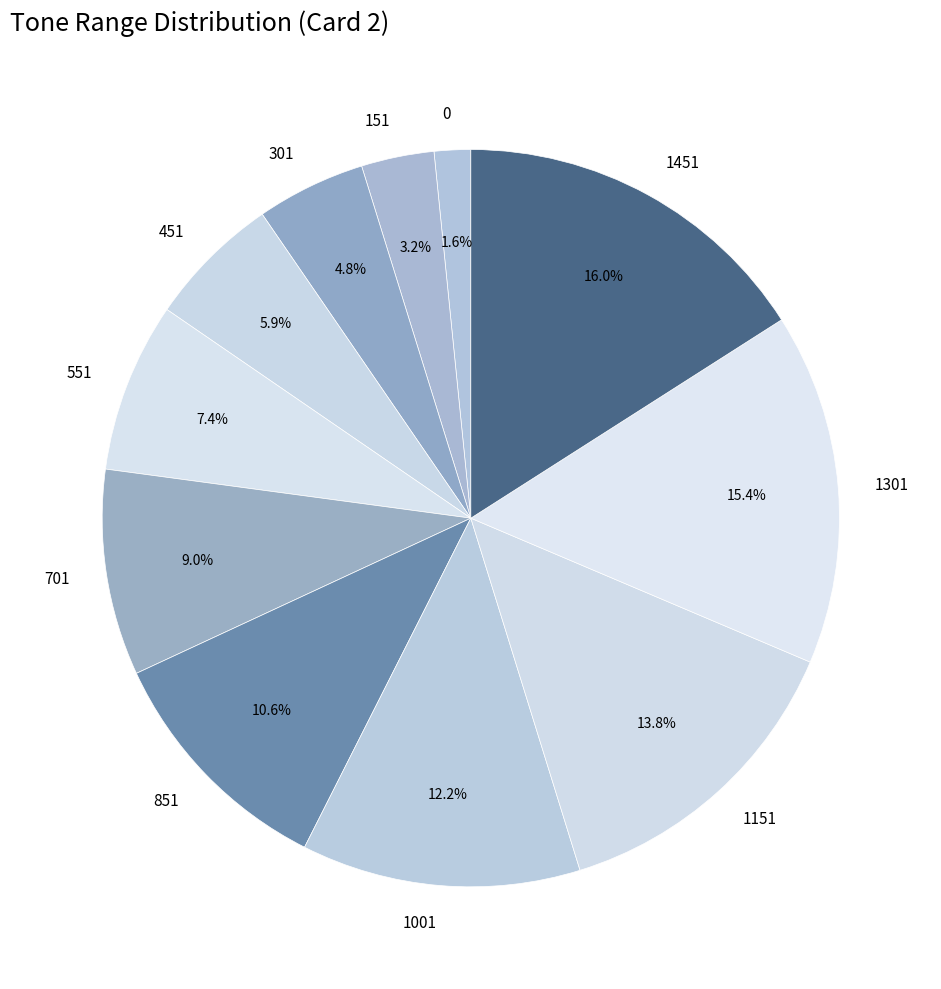

Count the number of slices in the pie.

11